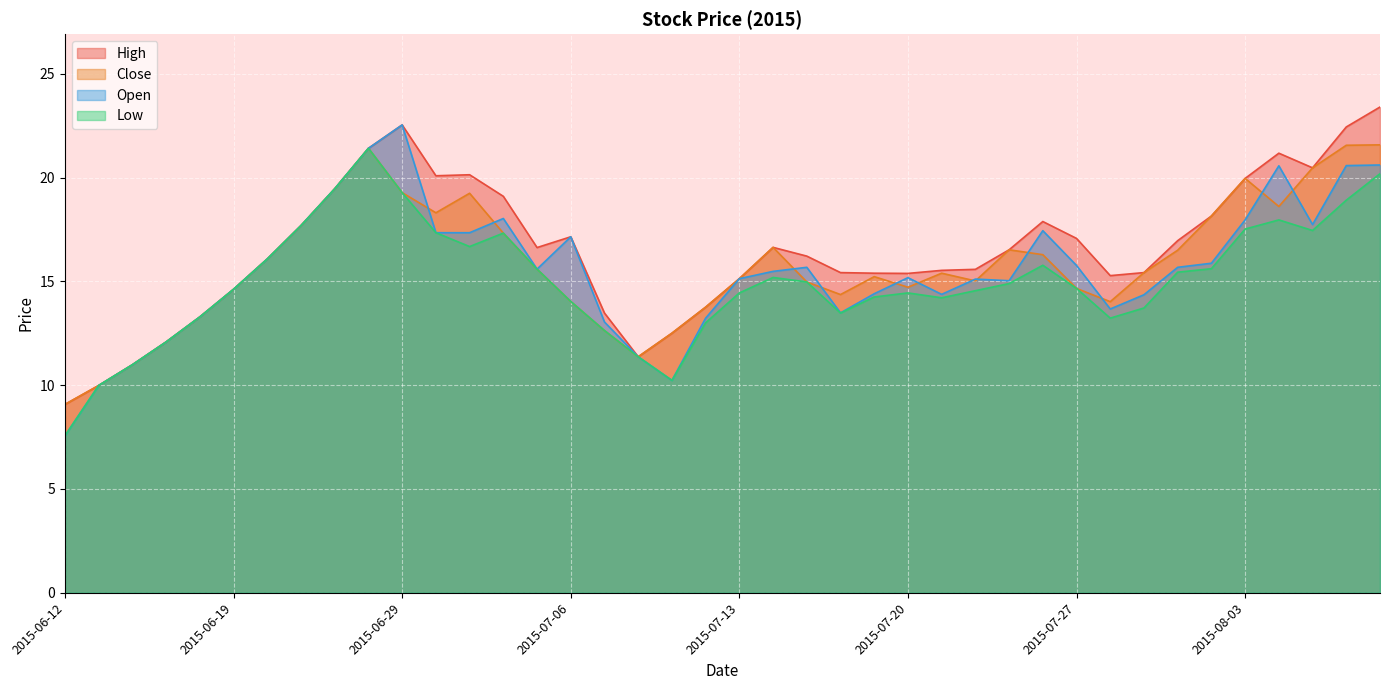

At which category is the sum across all series the highest?

2015-08-07